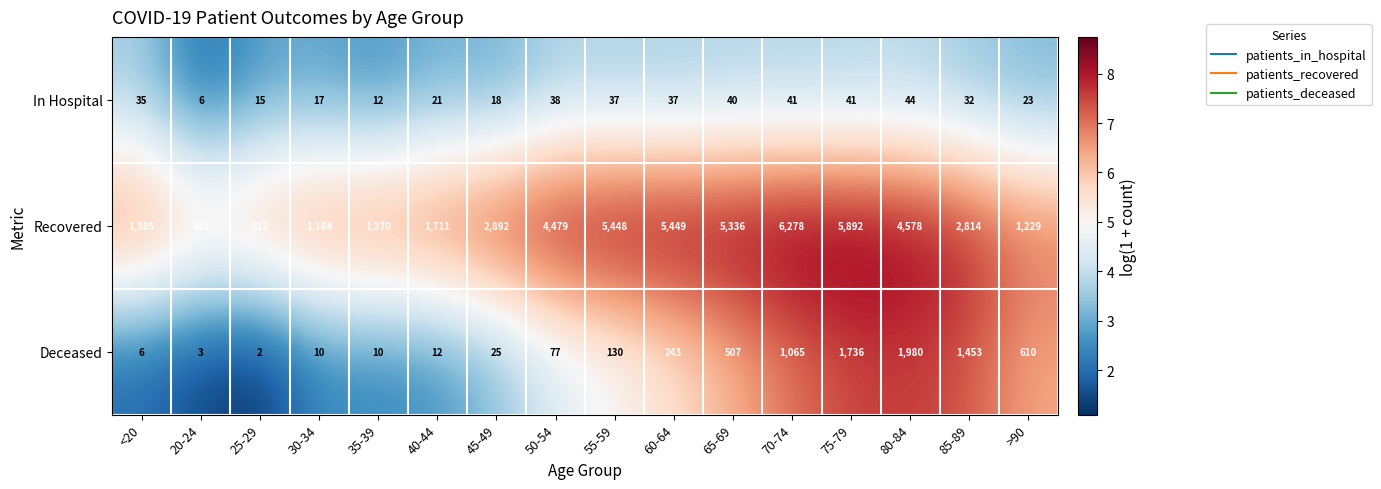

Which category has the highest value across all series?

70-74